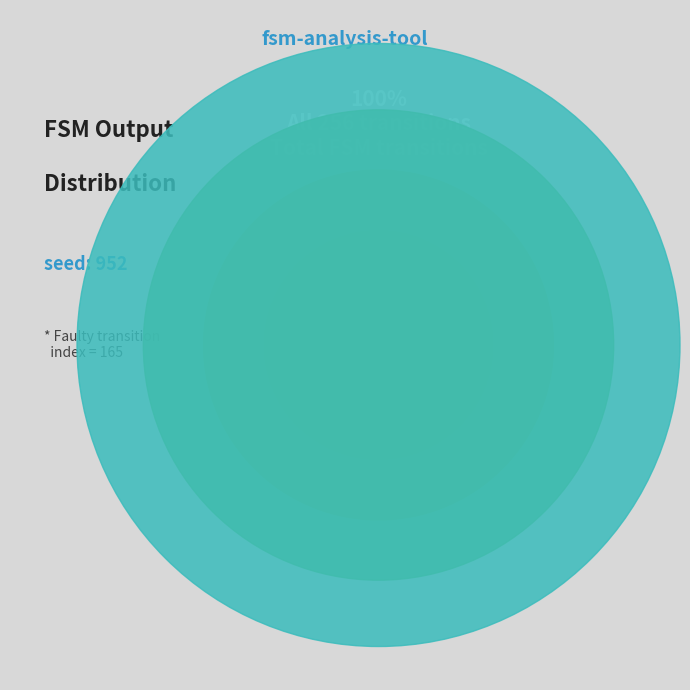

What percentage is the 5,124 slice, to the nearest percent?

11%